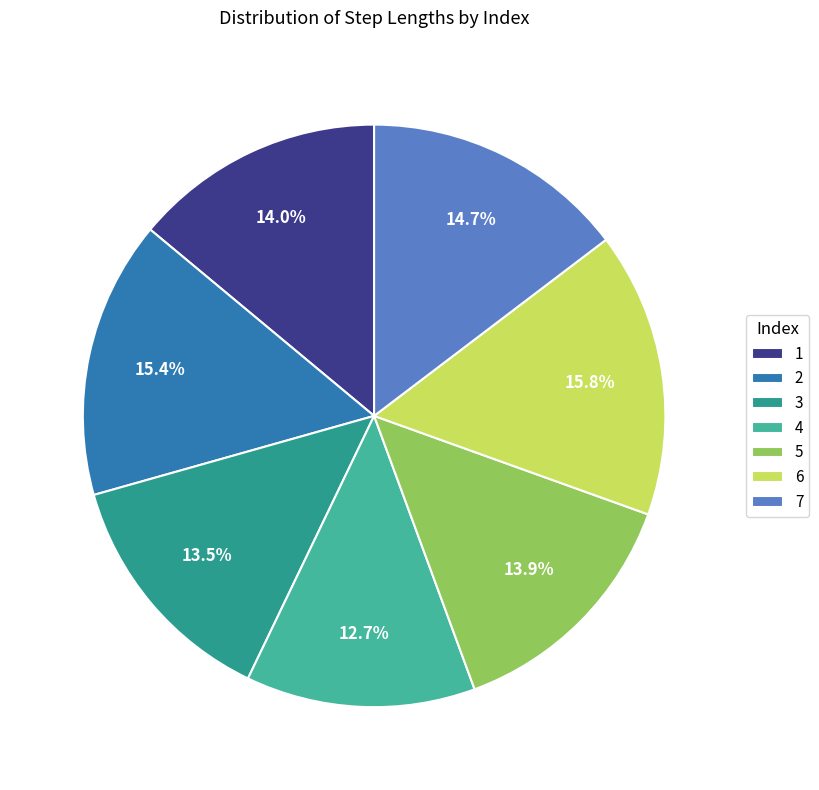

To the nearest percent, what percentage of the pie is 7?

15%